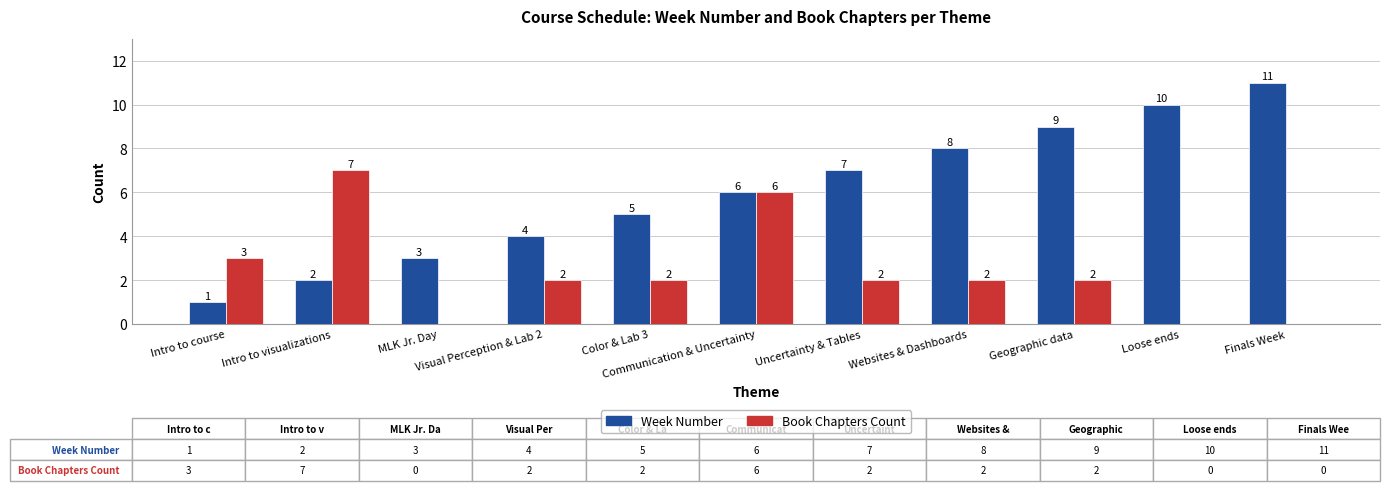

Which series has the largest total across all categories?

Week Number